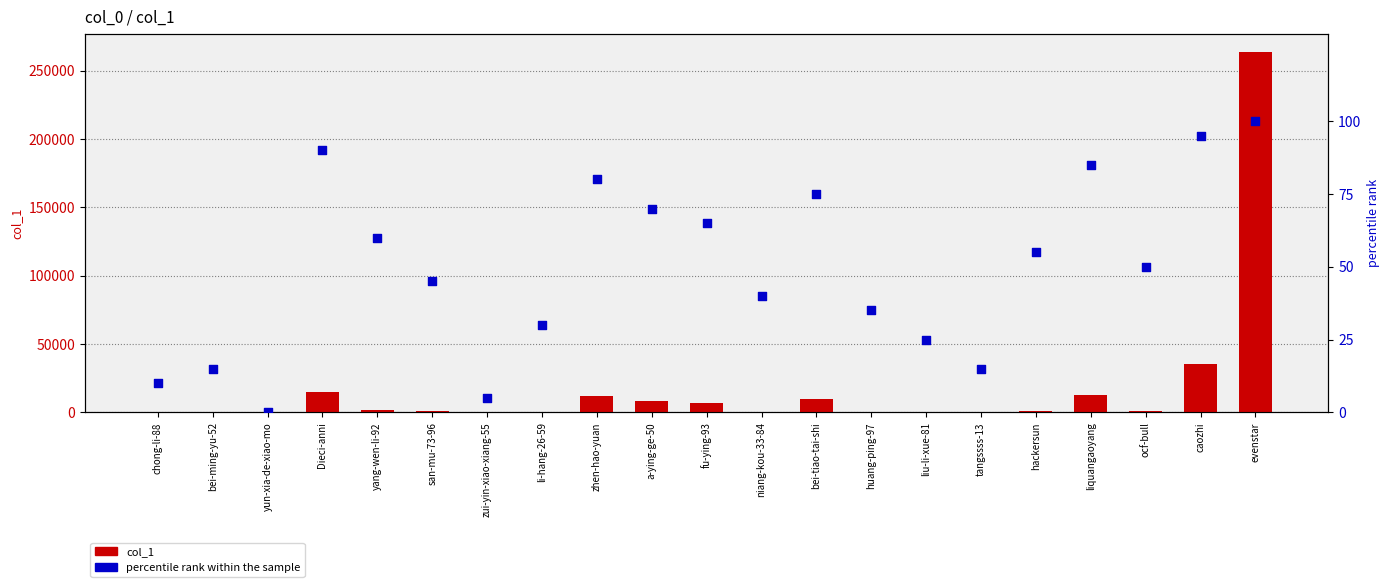

Which series reaches the minimum Y coordinate?

percentile rank within the sample